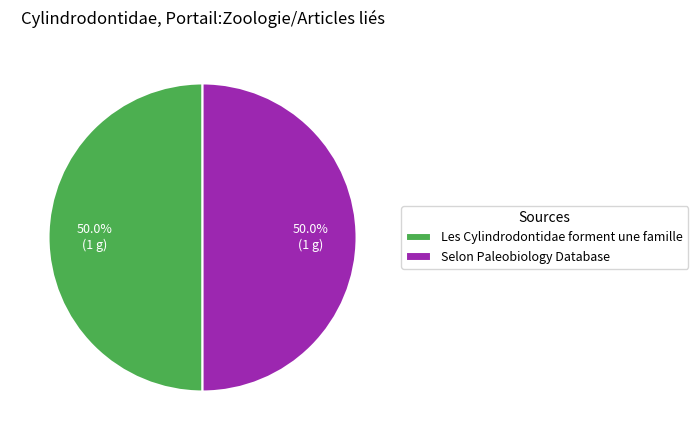

What percentage is the Selon Paleobiology Database slice, to the nearest percent?

50%